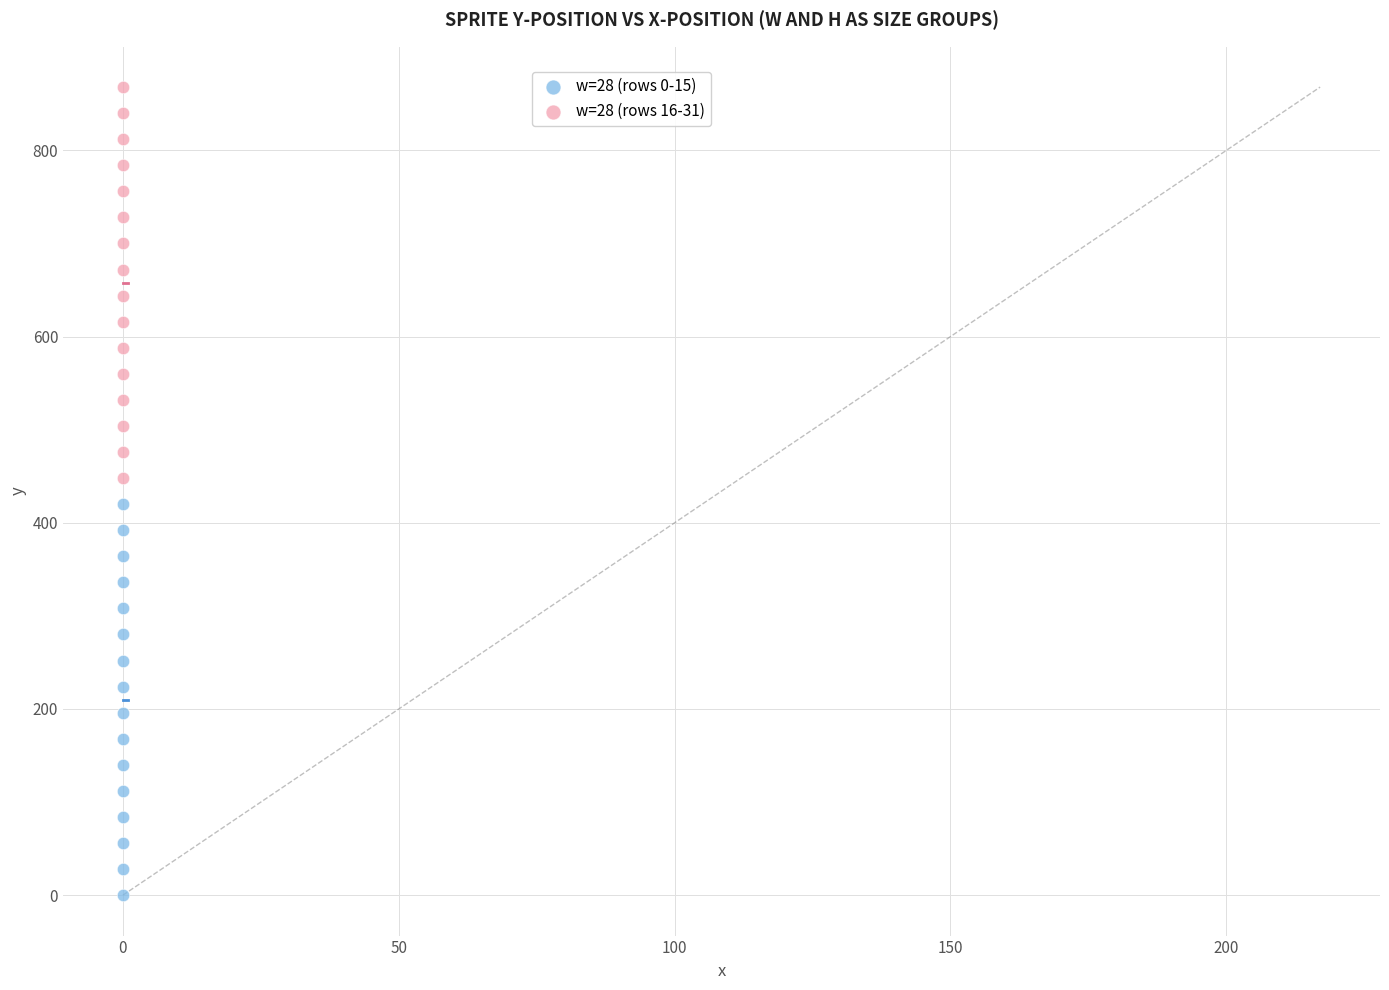

Which series reaches the minimum Y coordinate?

w=28 (rows 0-15)